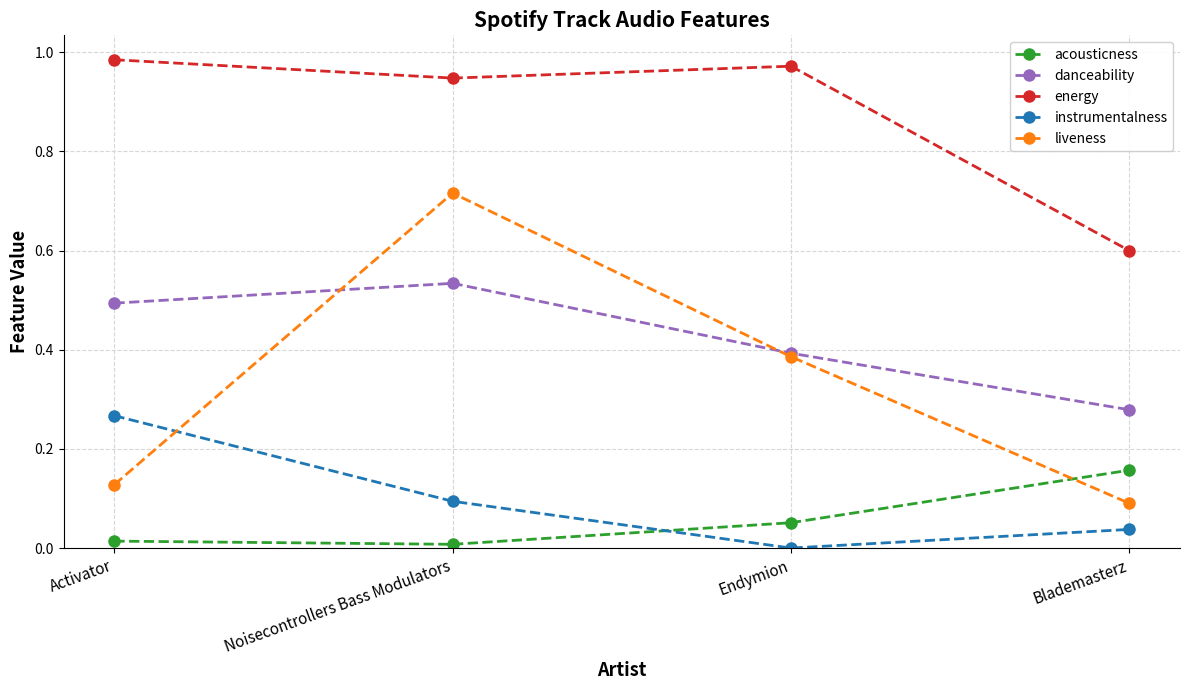

At which label does instrumentalness reach its peak?

Activator